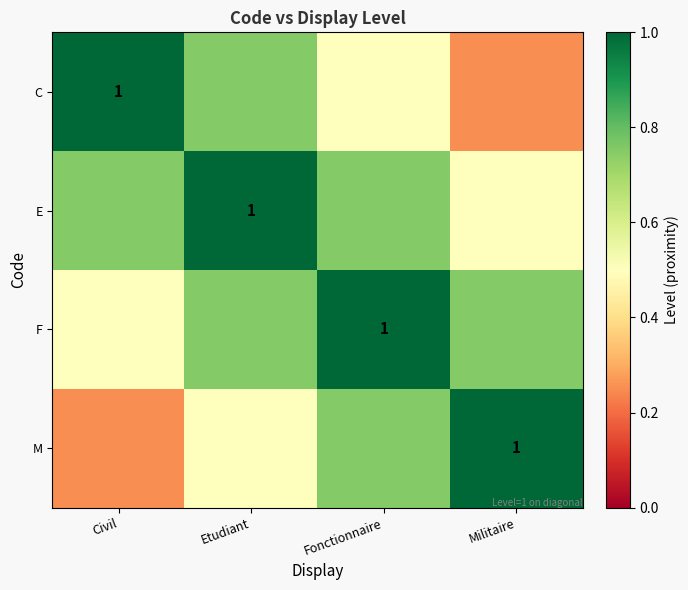

True or false: C has a value of 0.2 at Militaire.

True